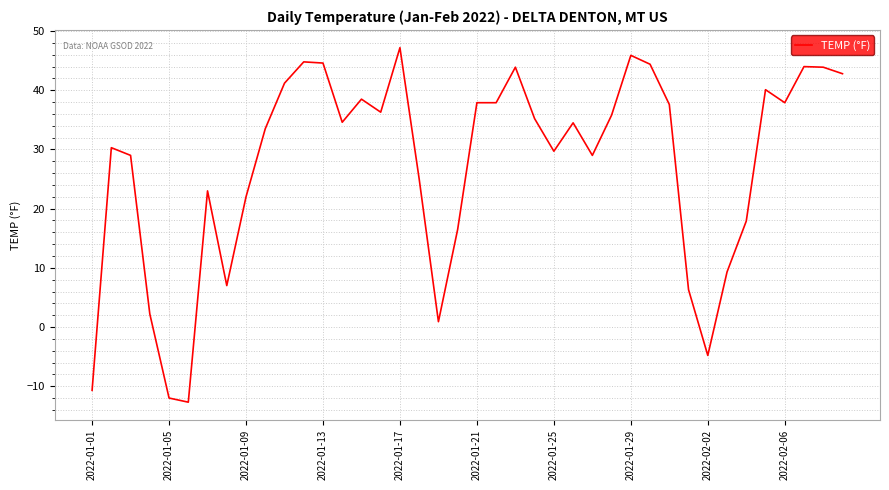

What is the maximum value shown in the chart?

47.2